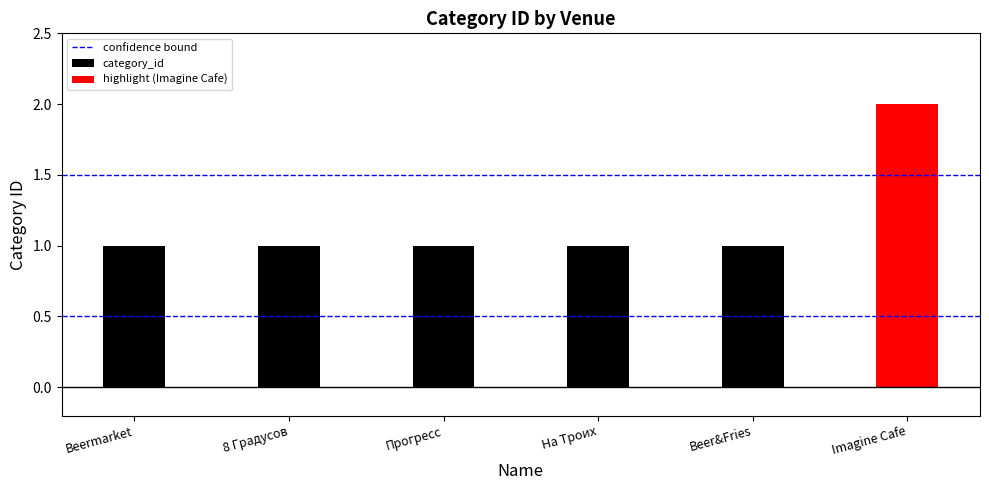

What is the difference between the maximum and minimum values?

1